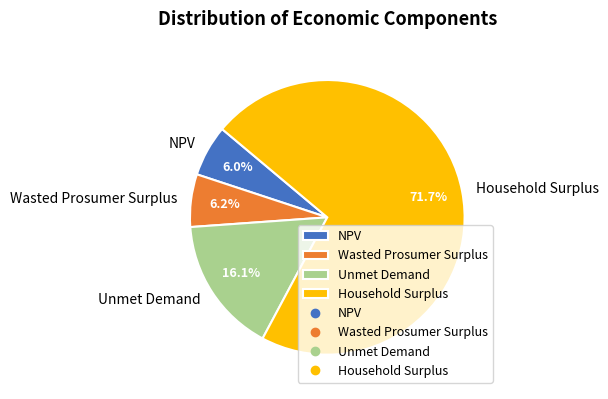

Does any single category account for the majority?

Yes